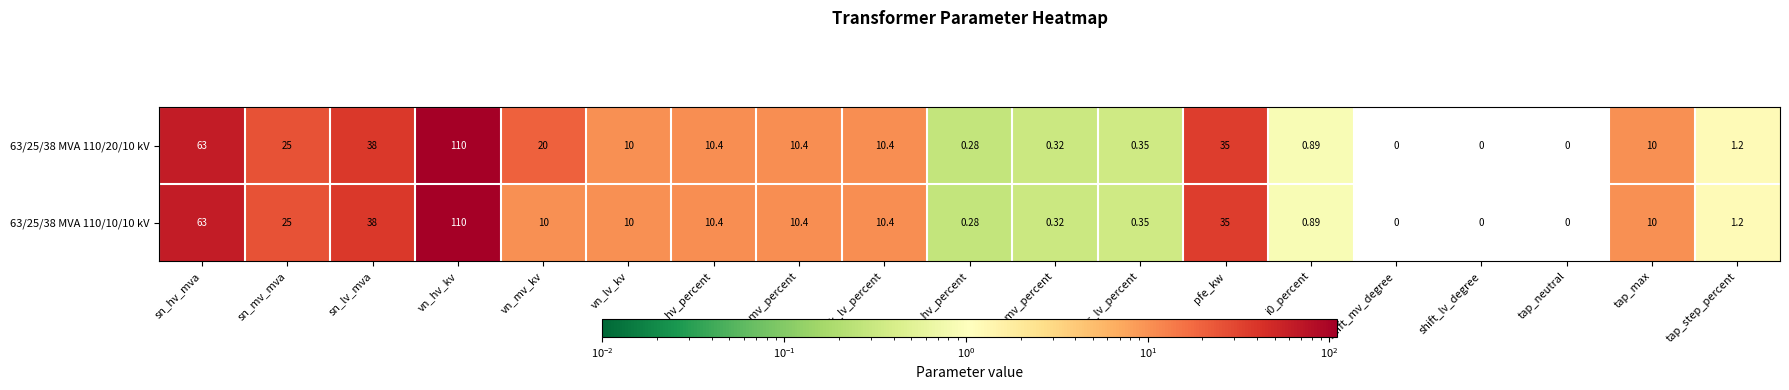

List the series in order of their overall mean, lowest first.

63/25/38 MVA 110/10/10 kV, 63/25/38 MVA 110/20/10 kV